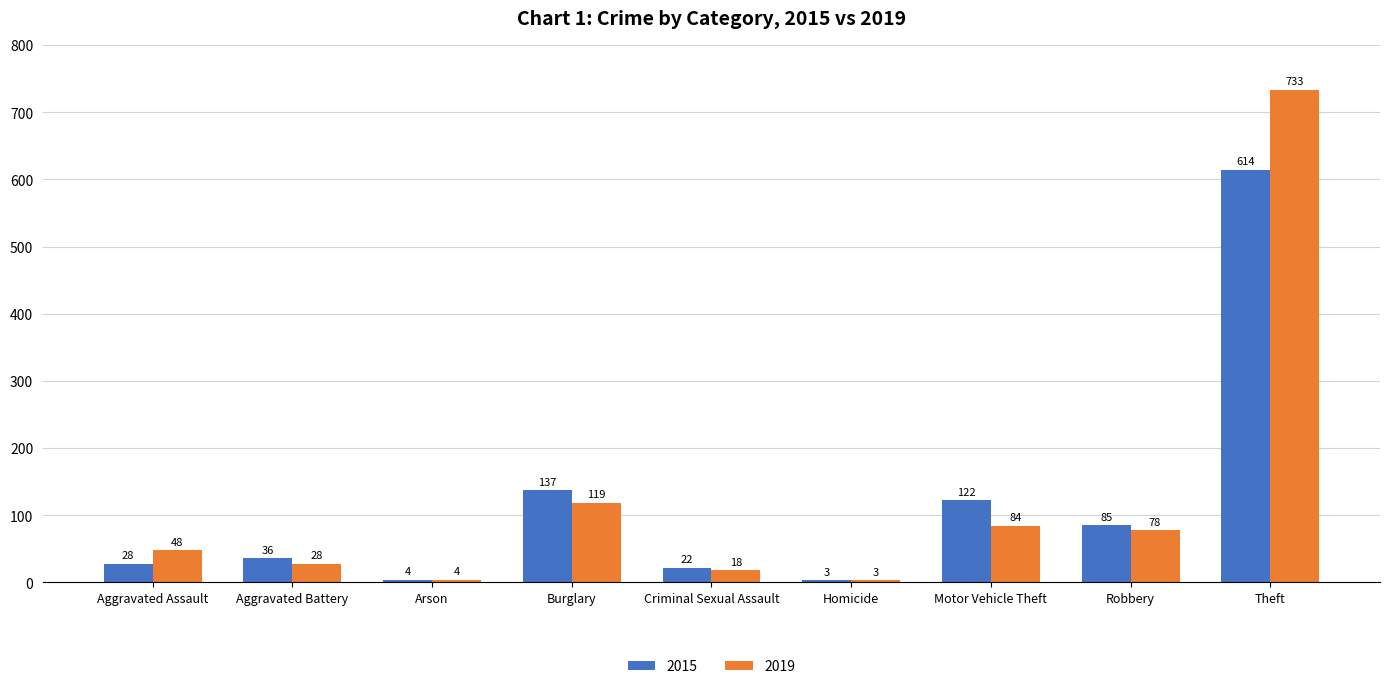

What is the average value of the 2019 series?

124